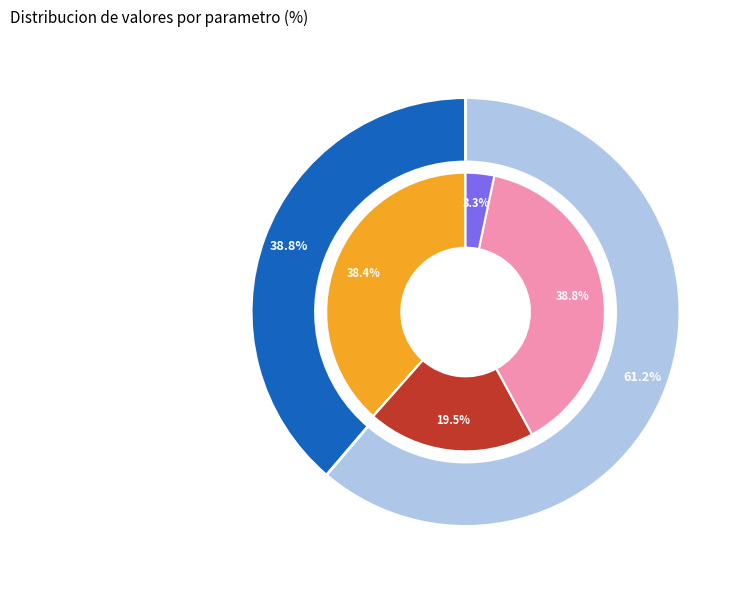

Is the sum of c3 and c5 greater than half?

No